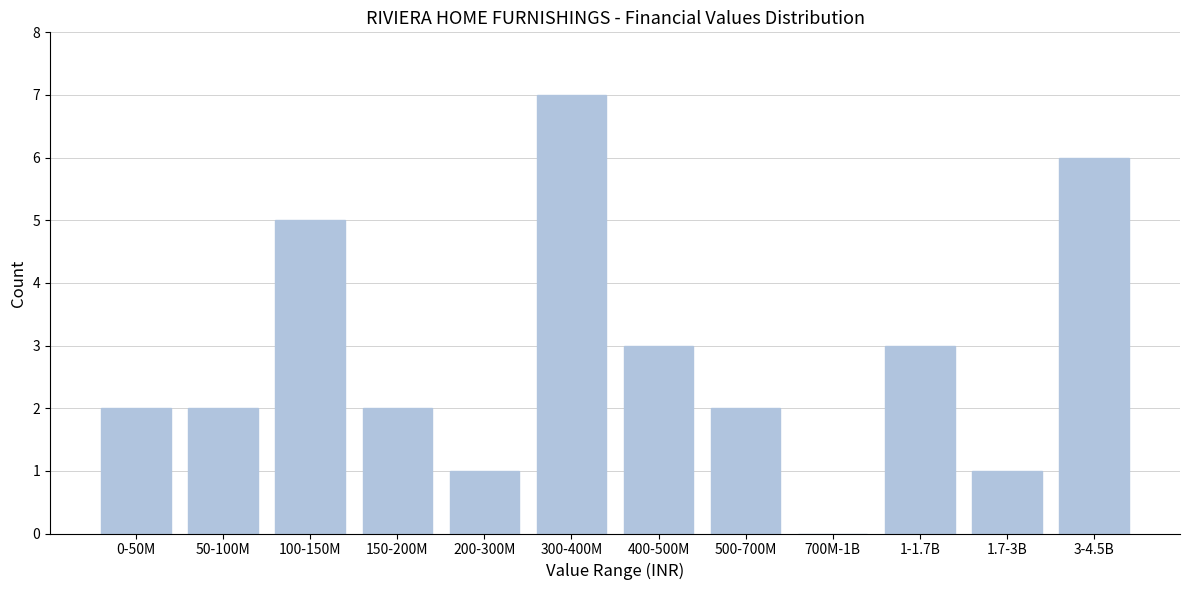

Reading right to left, transcribe all the data shown in this chart.

3-4.5B=6	1.7-3B=1	1-1.7B=3	700M-1B=0	500-700M=2	400-500M=3	300-400M=7	200-300M=1	150-200M=2	100-150M=5	50-100M=2	0-50M=2